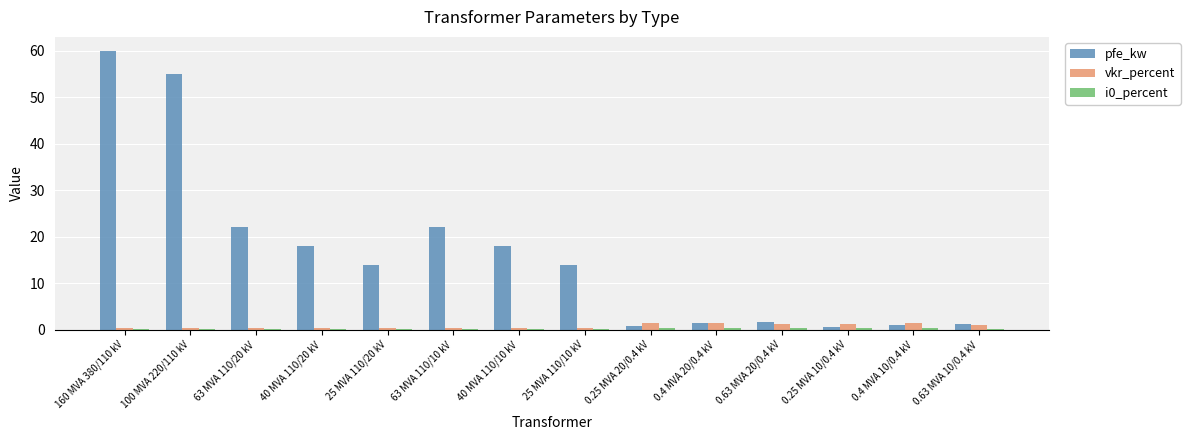

Which series changed the most between 25 MVA 110/10 kV and 0.4 MVA 20/0.4 kV?

pfe_kw